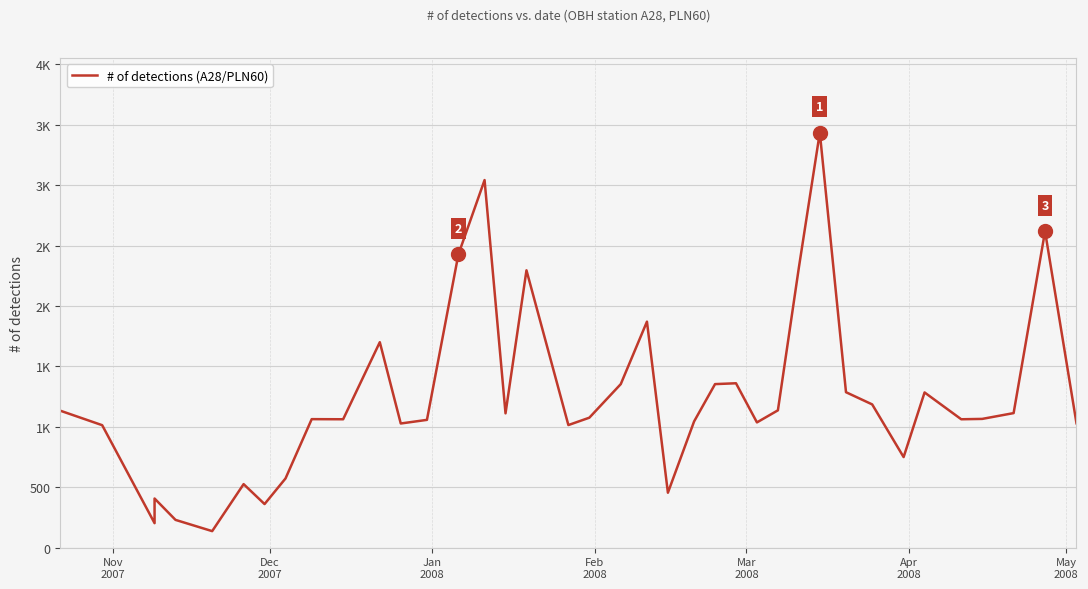

How many interior local peaks (higher than both neighbors) does the data have?

11